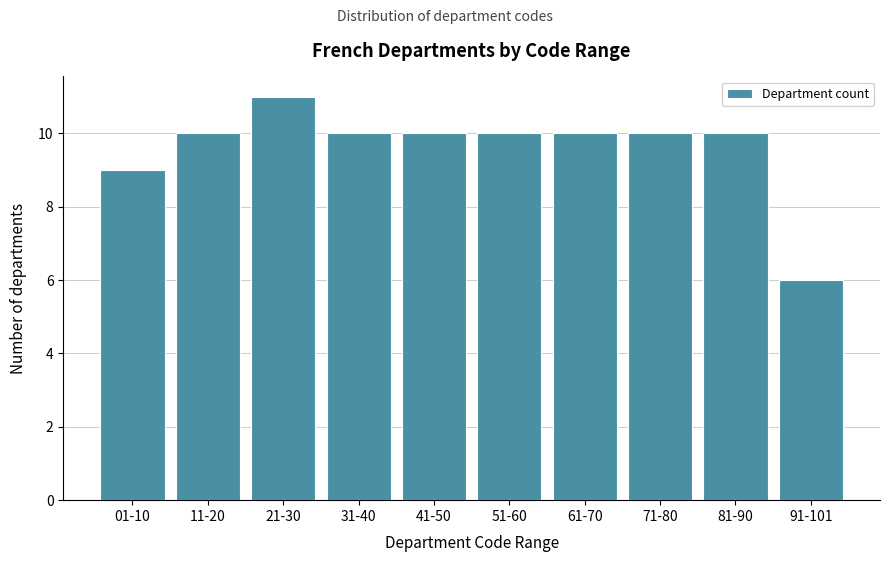

Reading right to left, list all the values displayed in this chart.

91-101=6	81-90=10	71-80=10	61-70=10	51-60=10	41-50=10	31-40=10	21-30=11	11-20=10	01-10=9